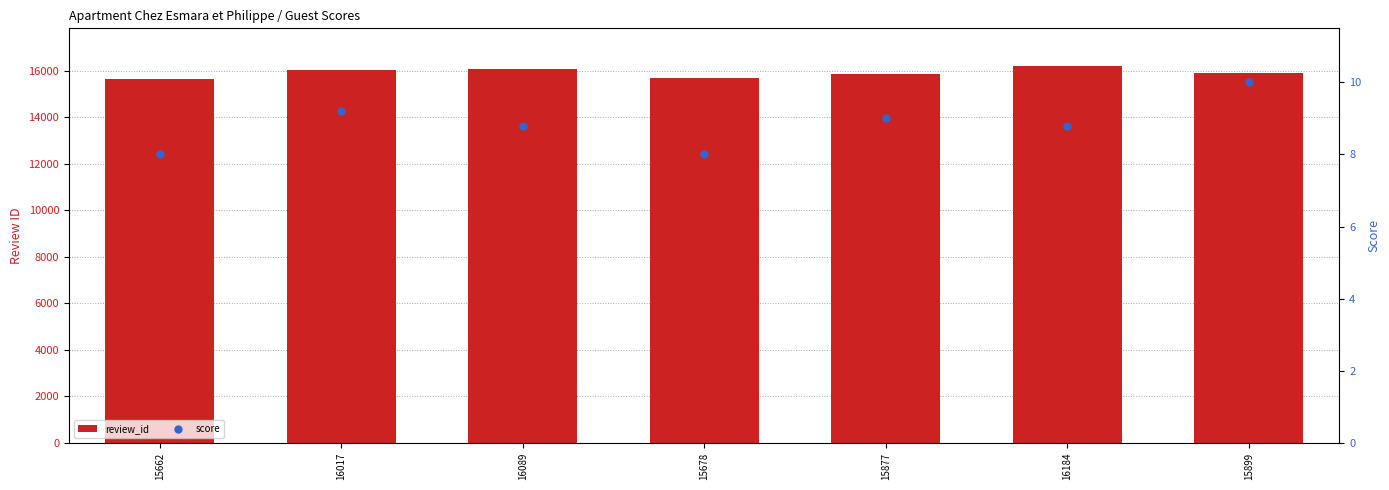

Which series has the largest total across all categories?

review_id